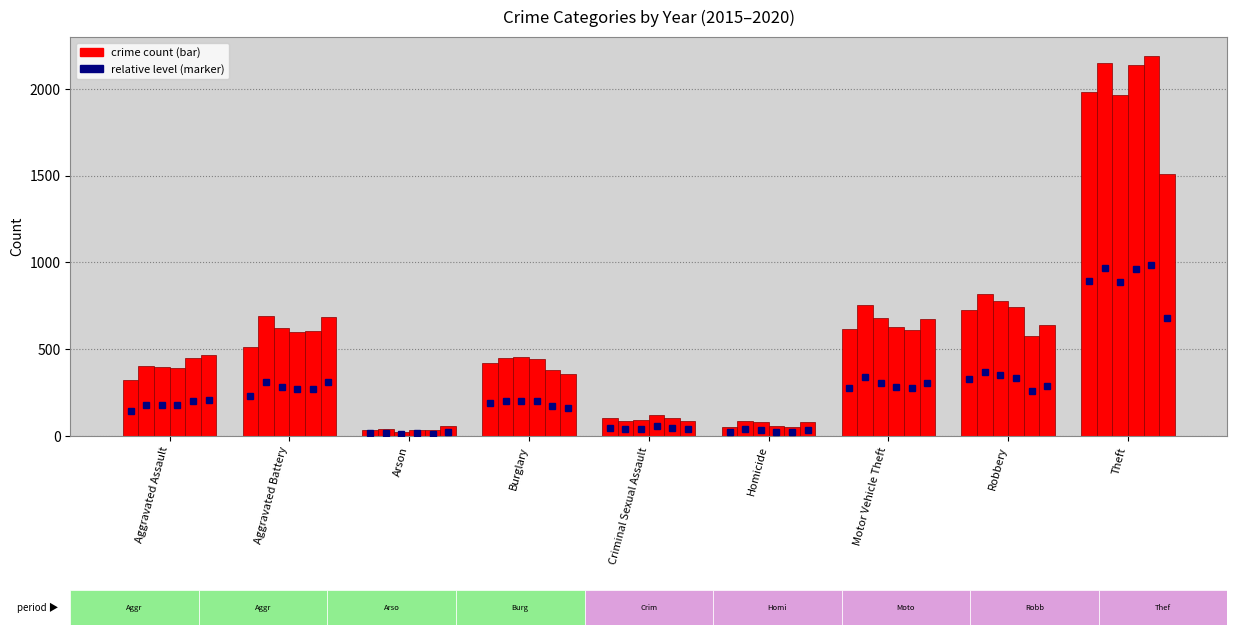

How many bars are there in total?

54